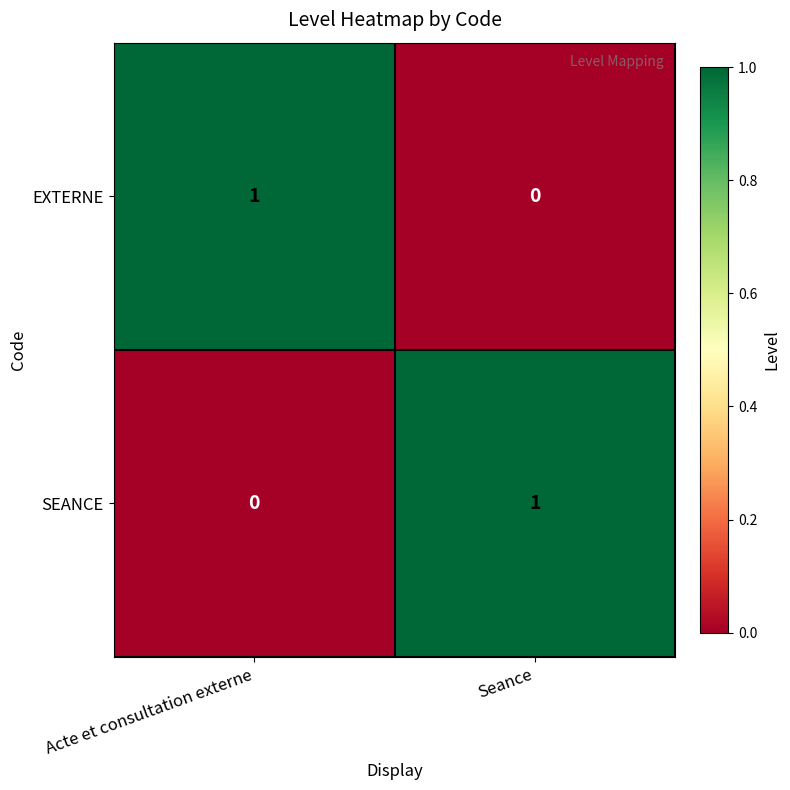

Reading left to right, what are all the values shown in this chart?

EXTERNE: 1	0
SEANCE: 0	1